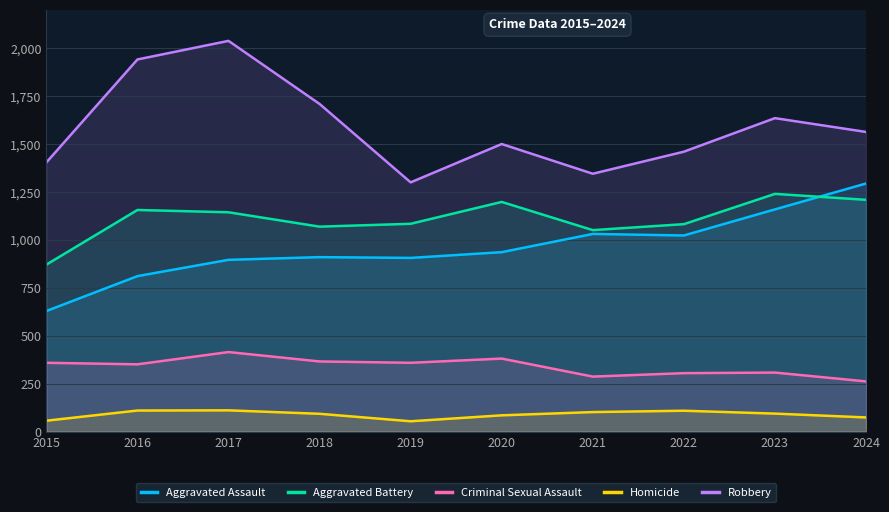

What is the sum of the Robbery values at 2022 and 2015?

2864